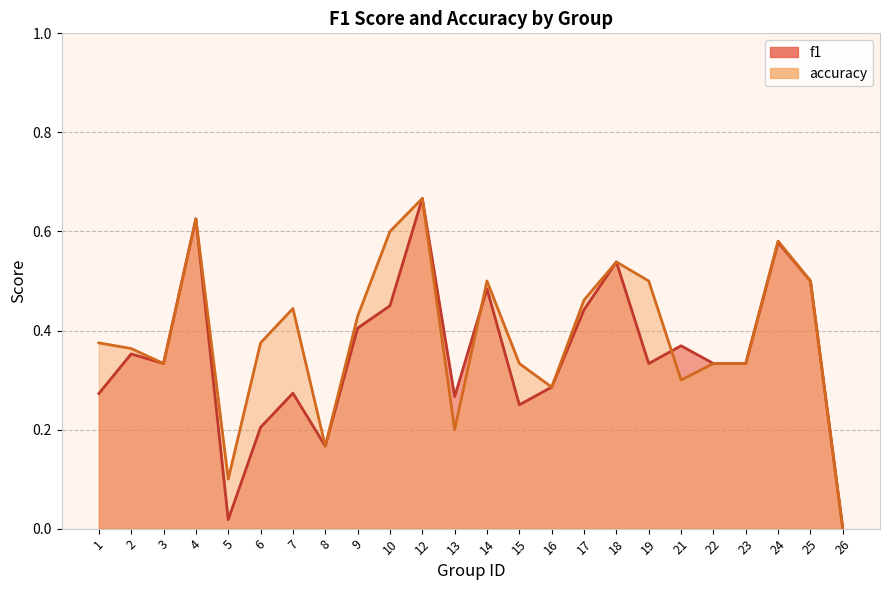

Rank the series at 14 from highest to lowest value.

accuracy, f1